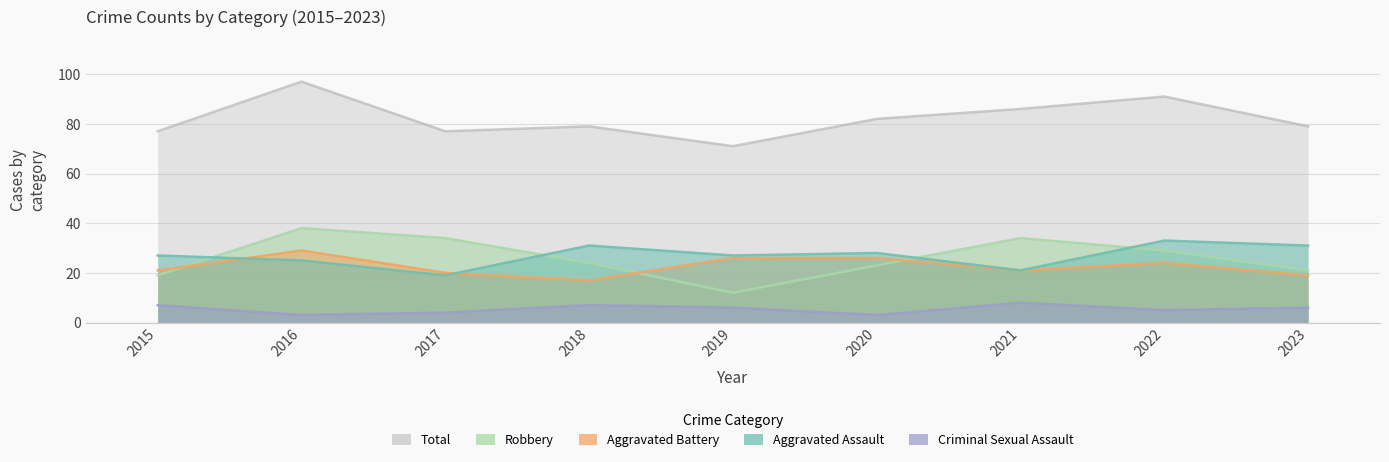

True or false: Robbery and Total intersect in this chart.

False